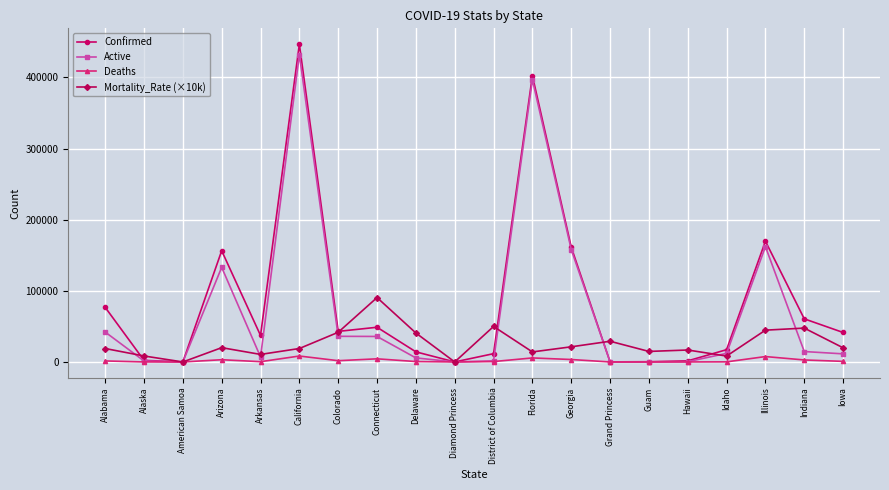

The Active series shows 42057.0 at Alabama. True or false?

True